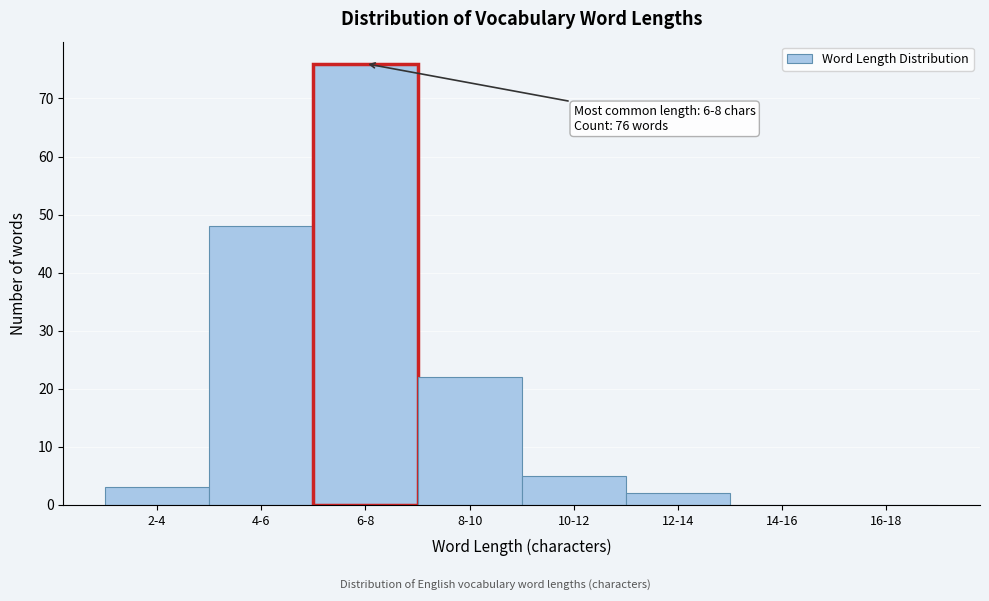

Reading right to left, transcribe all the data shown in this chart.

16-18=0	14-16=0	12-14=2	10-12=5	8-10=22	6-8=76	4-6=48	2-4=3